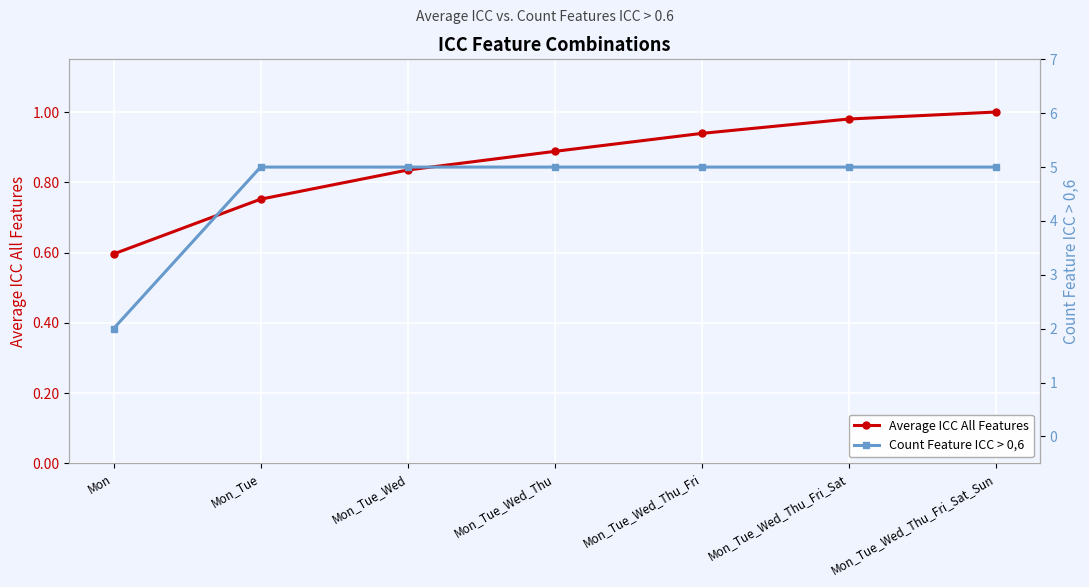

What is the spread (max minus min) of values at Mon_Tue_Wed_Thu_Fri_Sat?

4.0